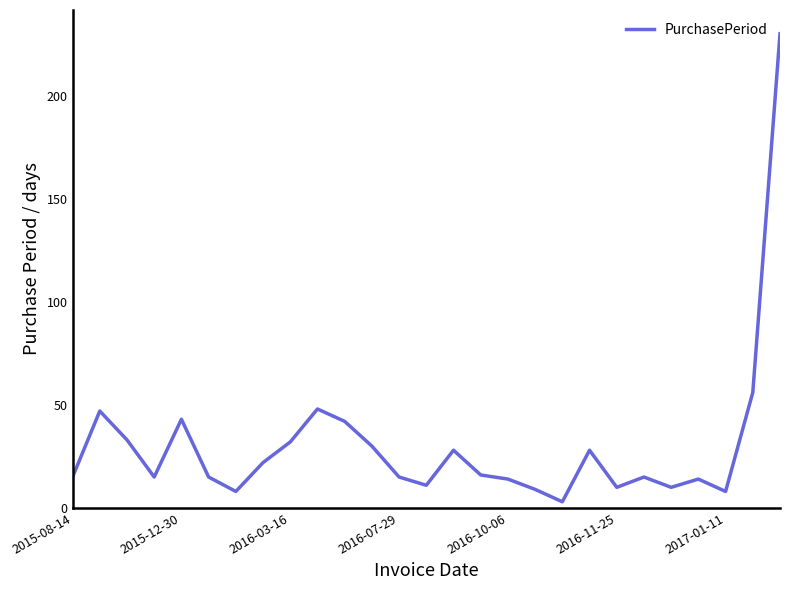

What is the greatest value displayed?

230